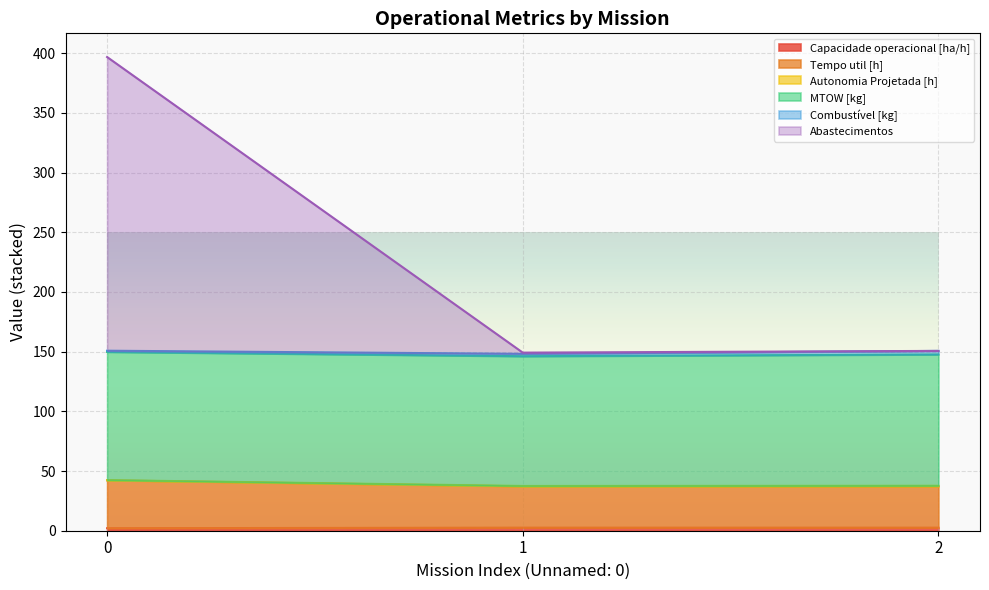

The Abastecimentos series shows 150.6 at 2. True or false?

True